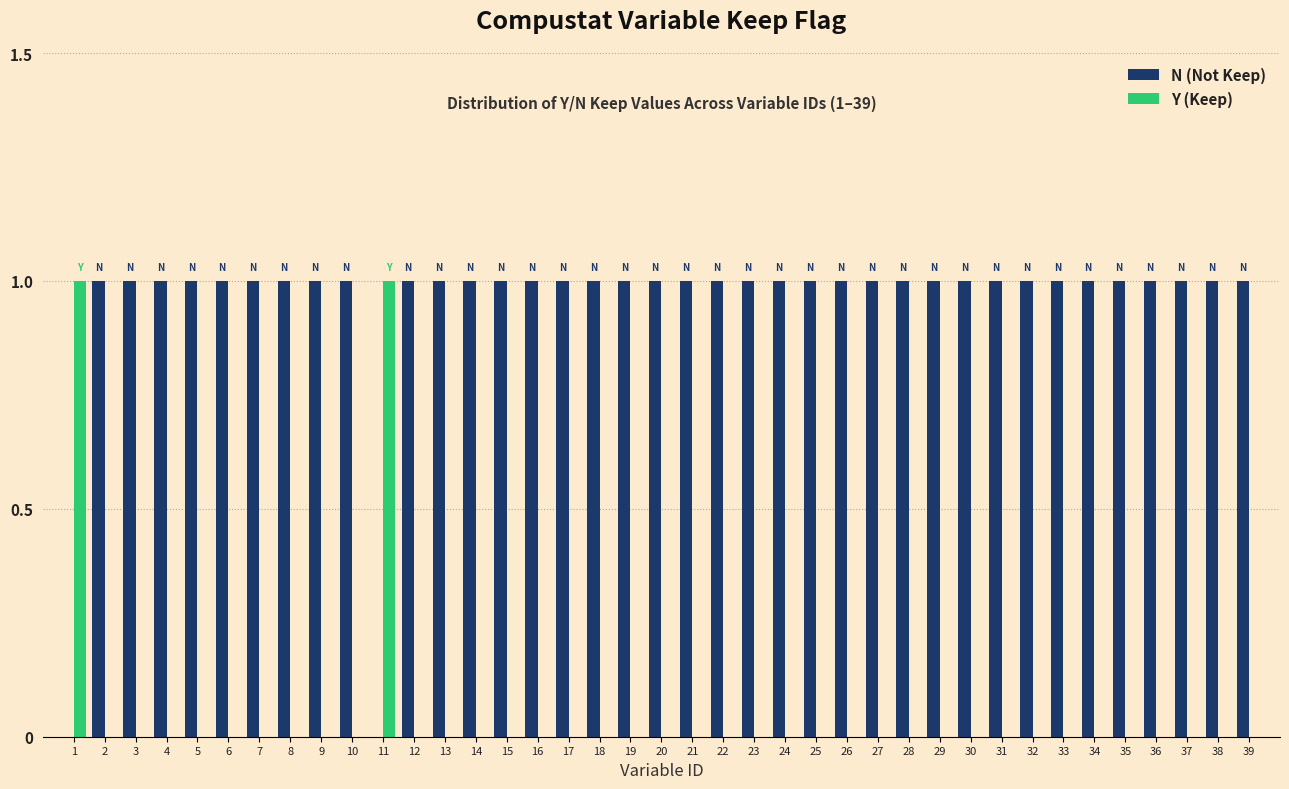

Is it true that Y (Keep) equals 0 at 28?

True